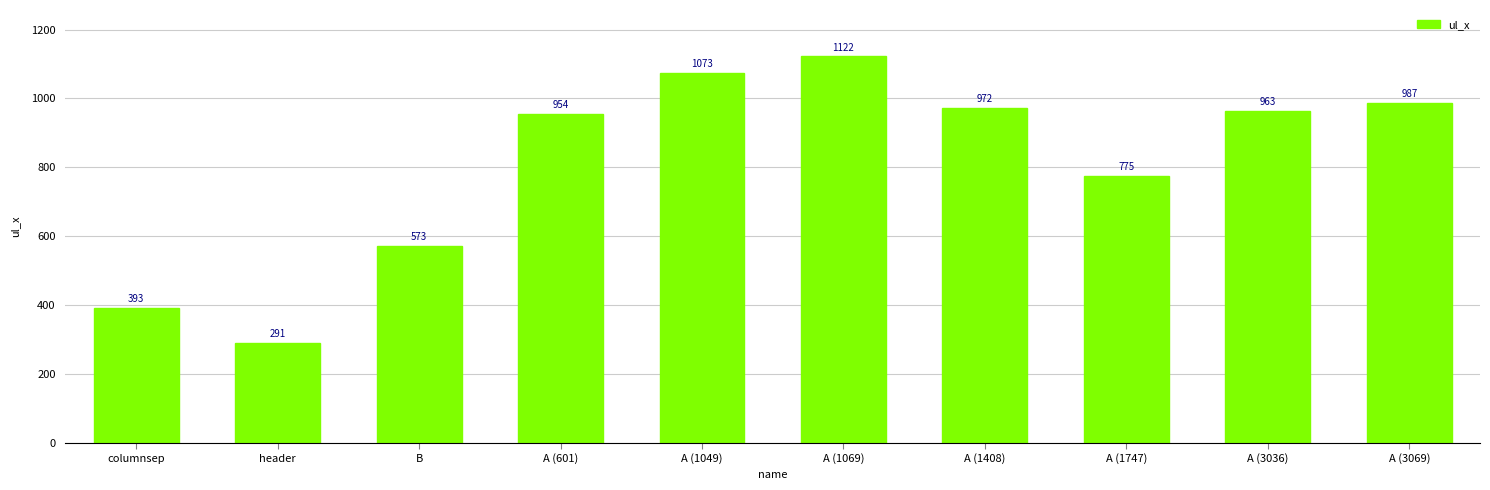

Where is the data nearest to the value 706?

A (1747)